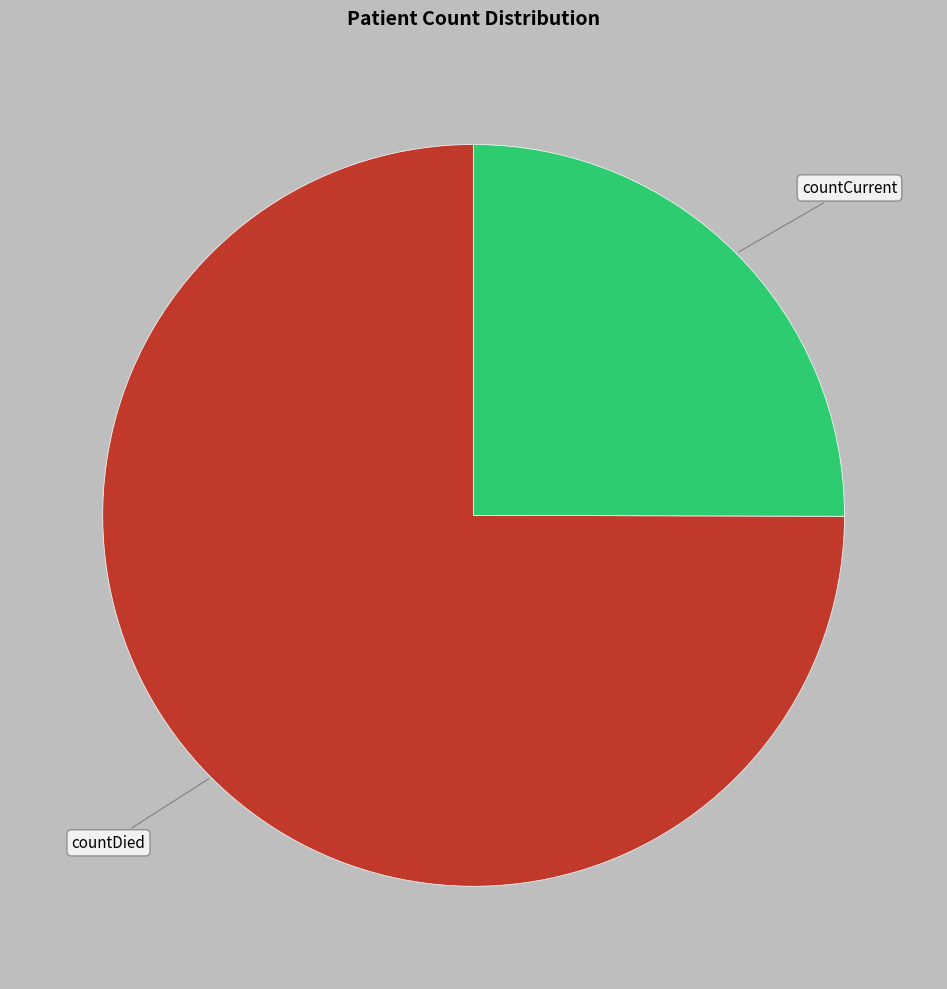

Combined, do countDied and countCurrent account for over 50%?

Yes